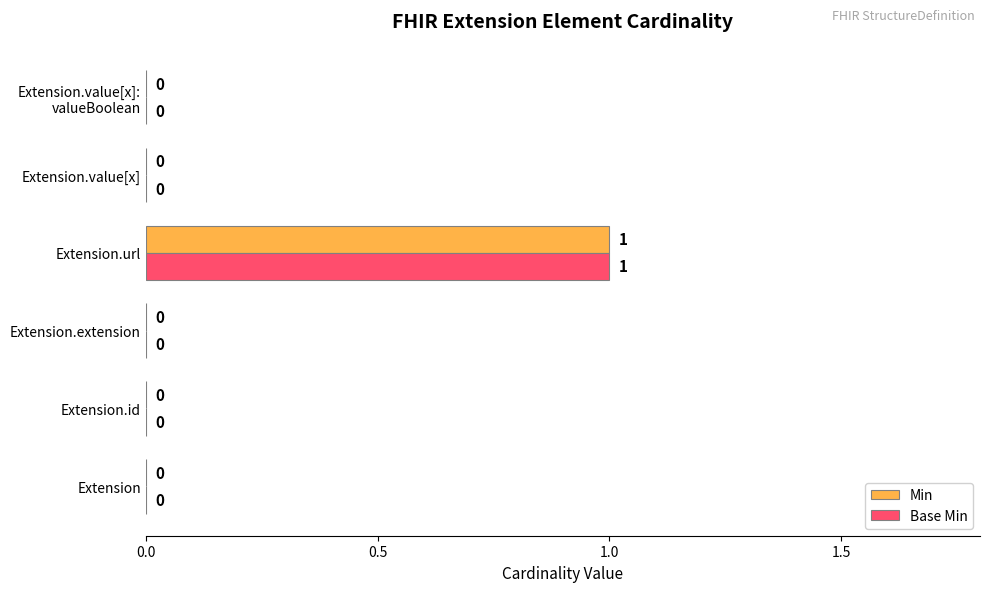

Which label corresponds to the largest value in the chart?

Extension.url